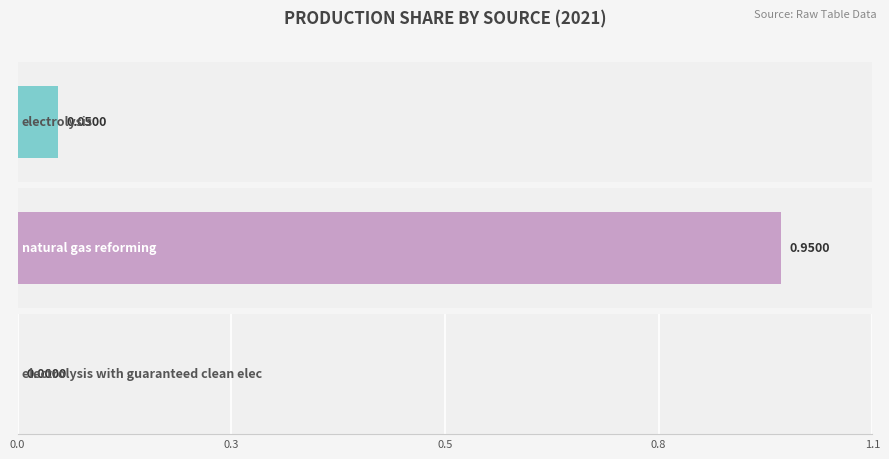

Which series has the widest spread of values?

electrolysis with guaranteed clean elec